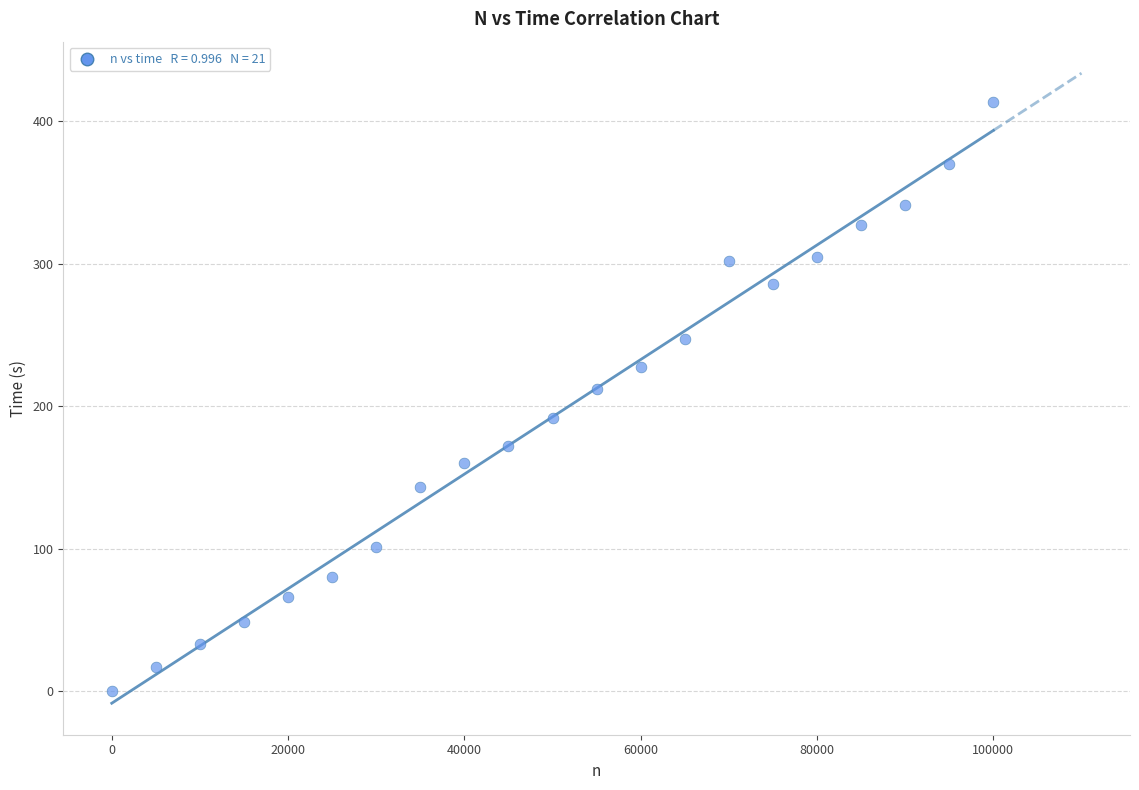

What is the range of Y values (max minus min)?

413.5